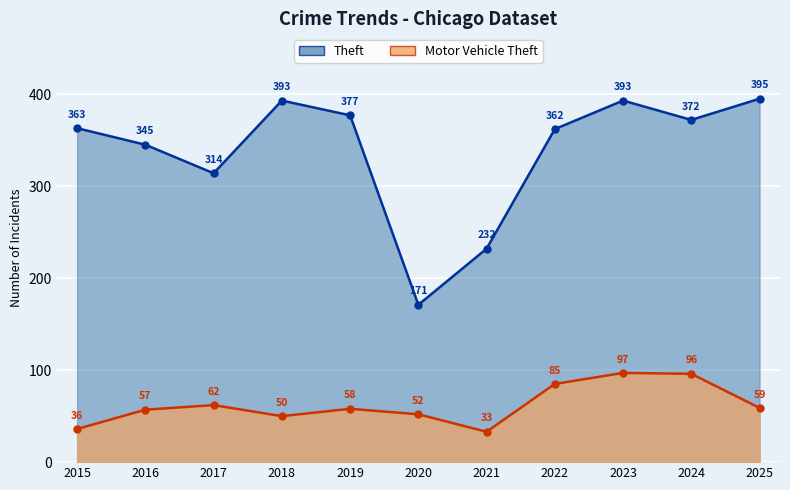

Which label corresponds to the smallest value in the chart?

2021